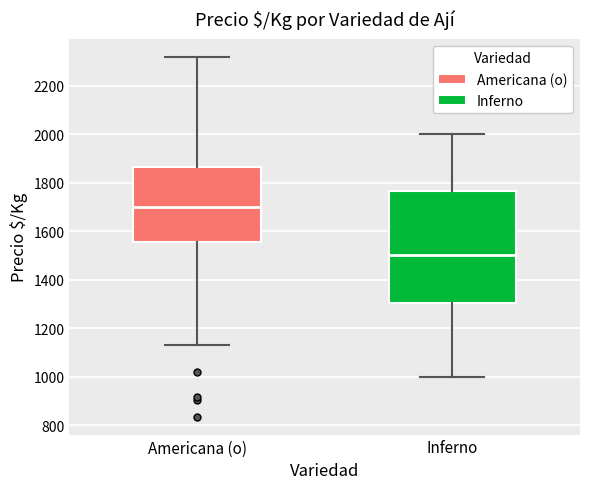

Reading left to right, transcribe this box plot: for each box, give where its median line is, the range the box spans, and where its two whiskers end, as read against the y-axis. The values are not printed on the chart, so give them approximately, as read against the axis.

Americana (o): median 1700, box 1560 to 1860, whiskers 1140 to 2320
Inferno: median 1500, box 1300 to 1760, whiskers 1000 to 2000